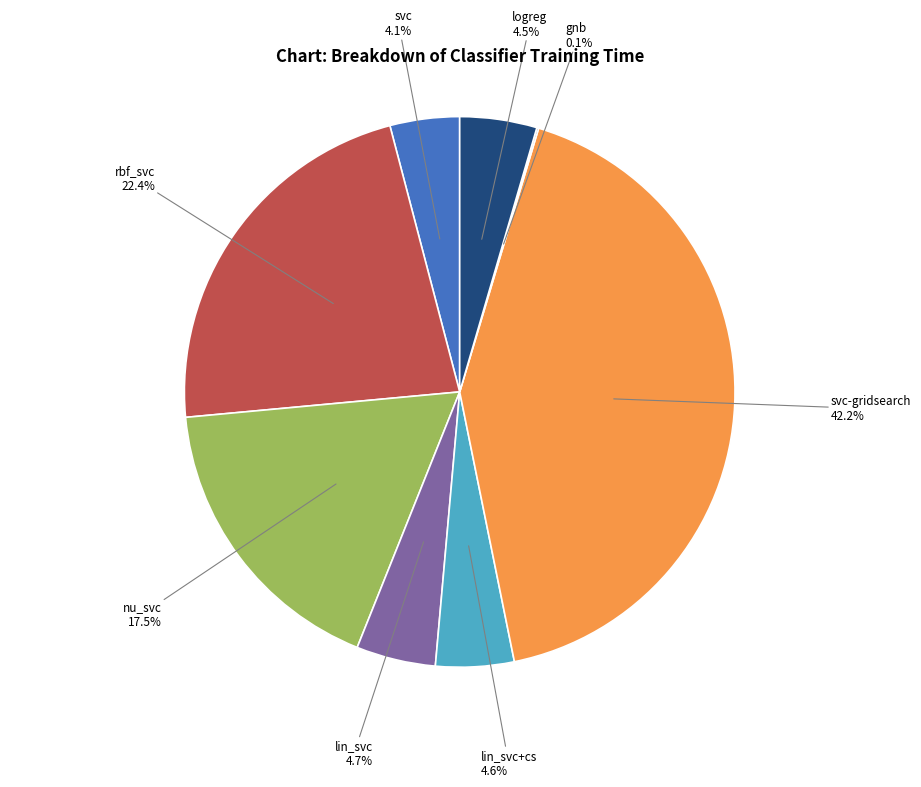

Combined, do lin_svc and lin_svc+cs account for over 50%?

No